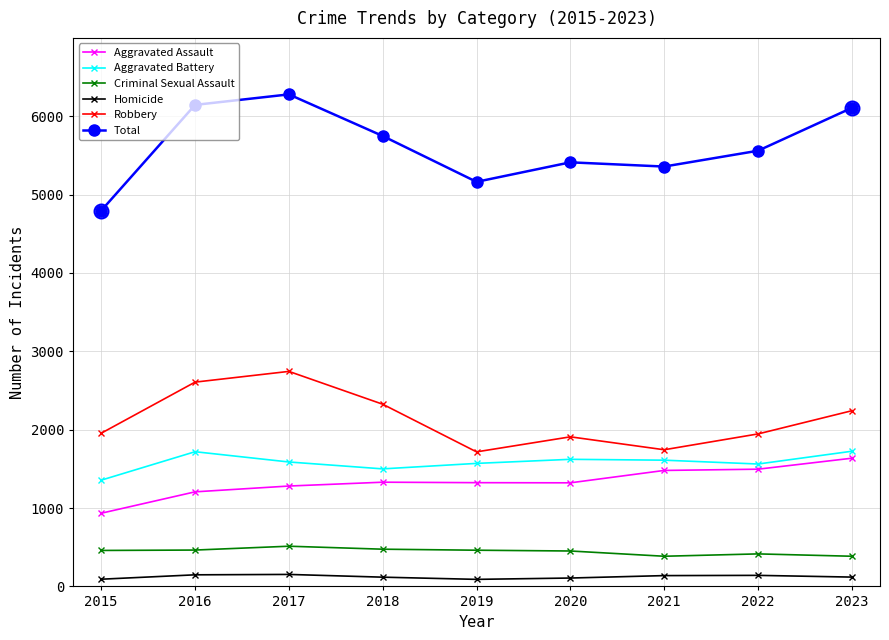

In Total, how many points are higher than both neighbors (excluding endpoints)?

2